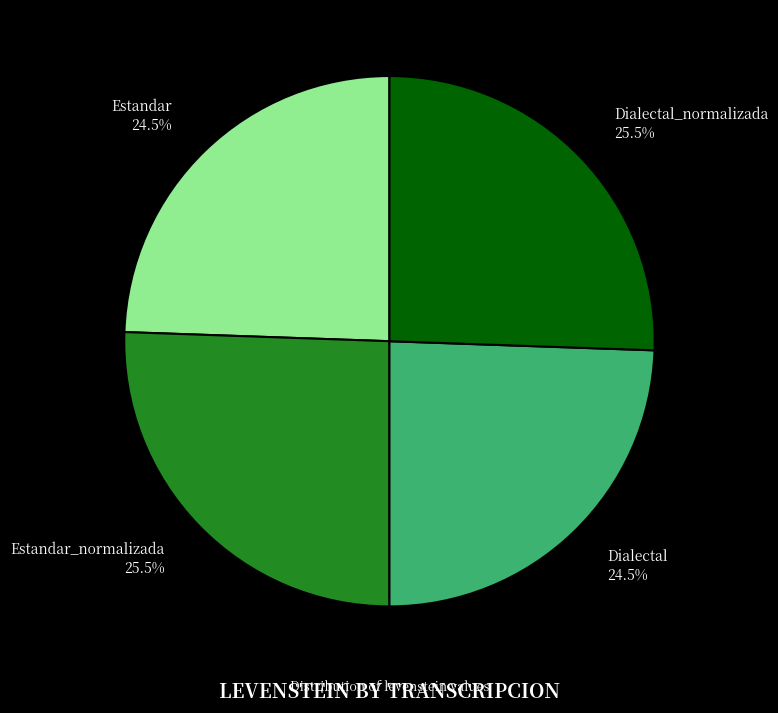

What percentage do Estandar_normalizada 25.5% and Dialectal 24.5% together represent?

50.0%